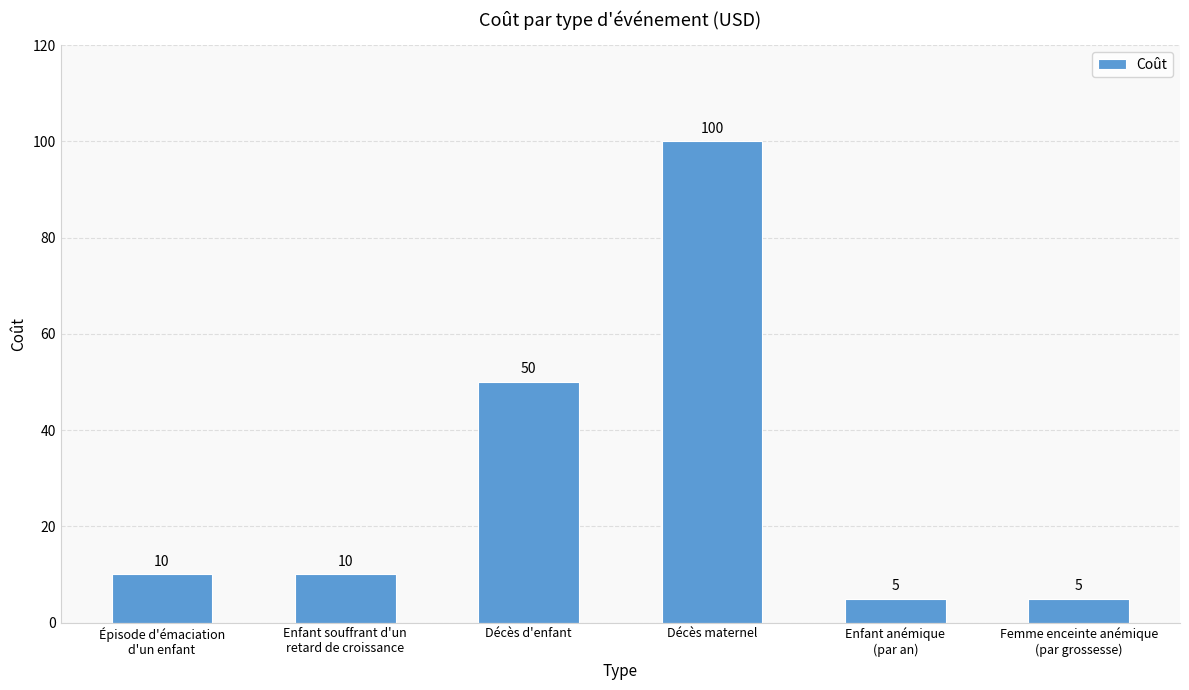

What is the change in value from Épisode d'émaciation
d'un enfant to Décès d'enfant?

+40